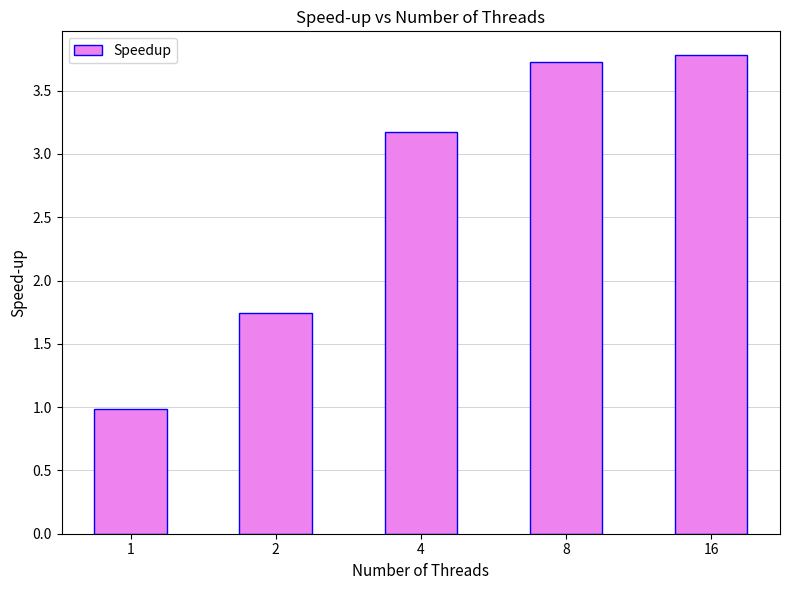

What is the average value?

2.7